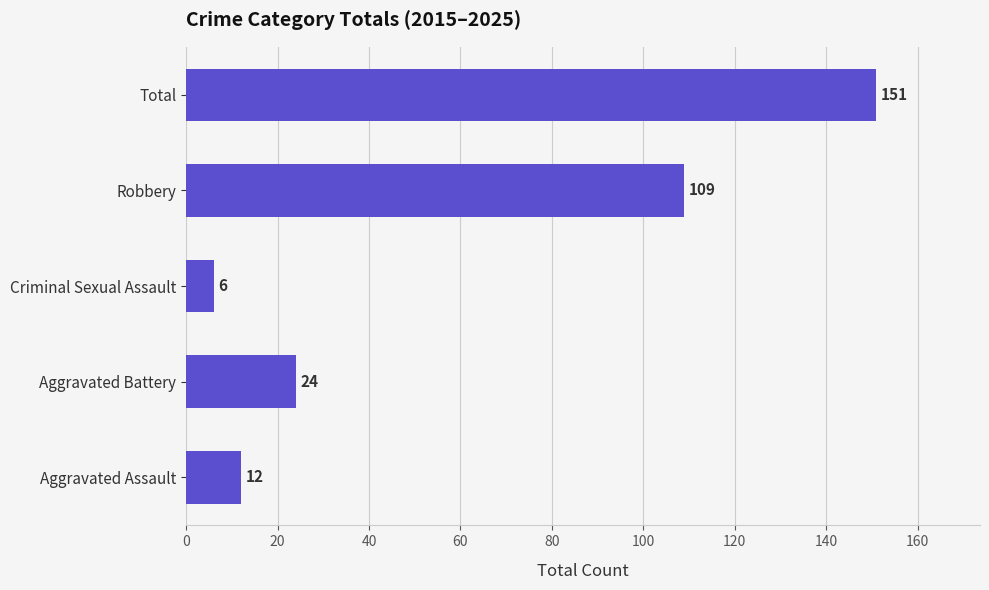

Reading bottom to top, list all the values displayed in this chart.

Aggravated Assault=12	Aggravated Battery=24	Criminal Sexual Assault=6	Robbery=109	Total=151